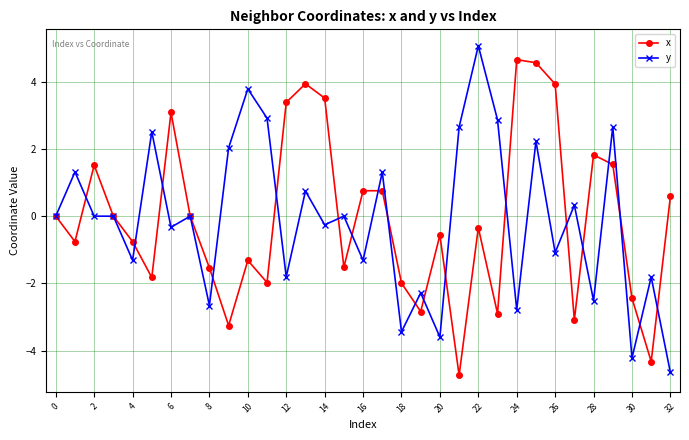

What is the lowest value of the x series?

-4.7